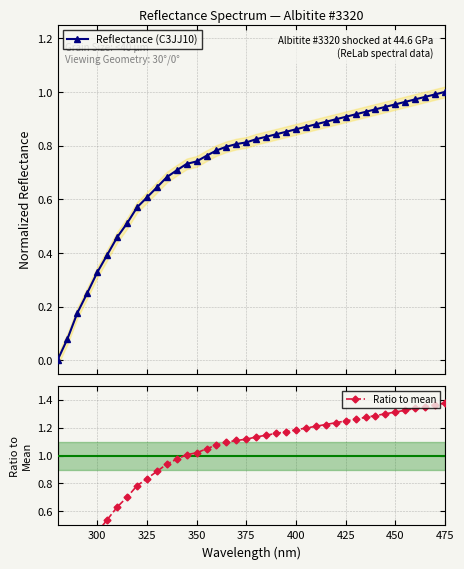

How many positive values does the Reflectance (C3JJ10) series have?

39